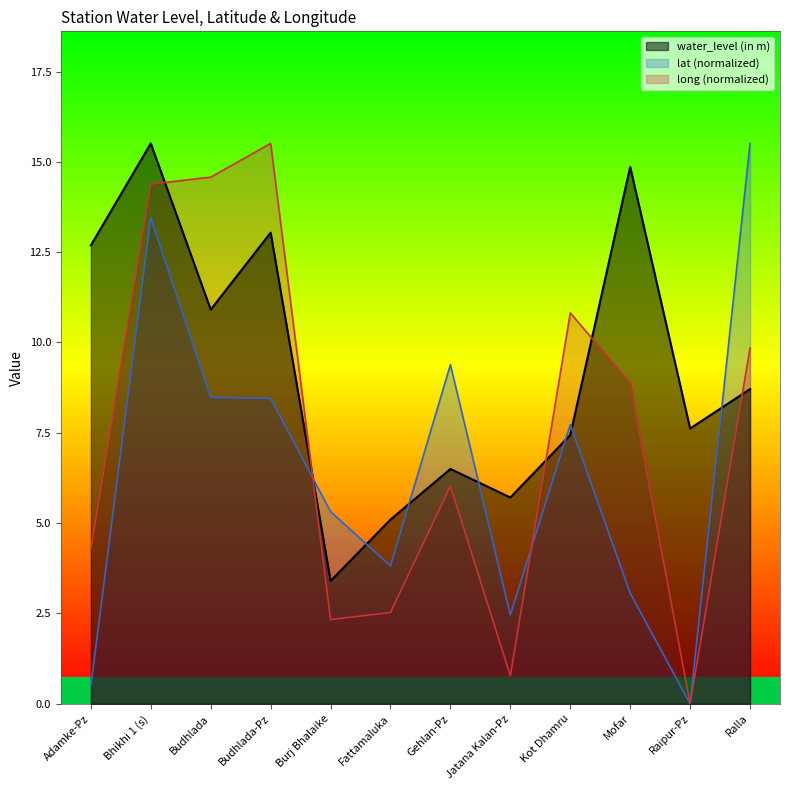

Rank the series by their maximum value, from lowest to highest.

water_level (in m), lat, long